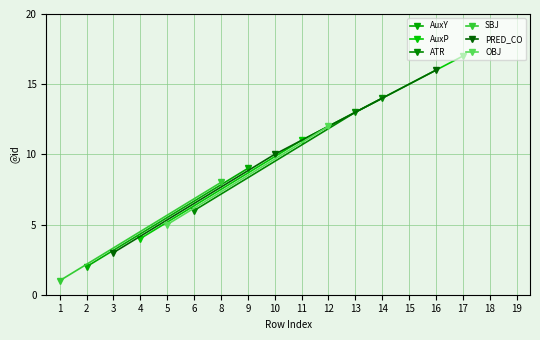

What is the value of the AuxP point at the 2nd from the left?

11